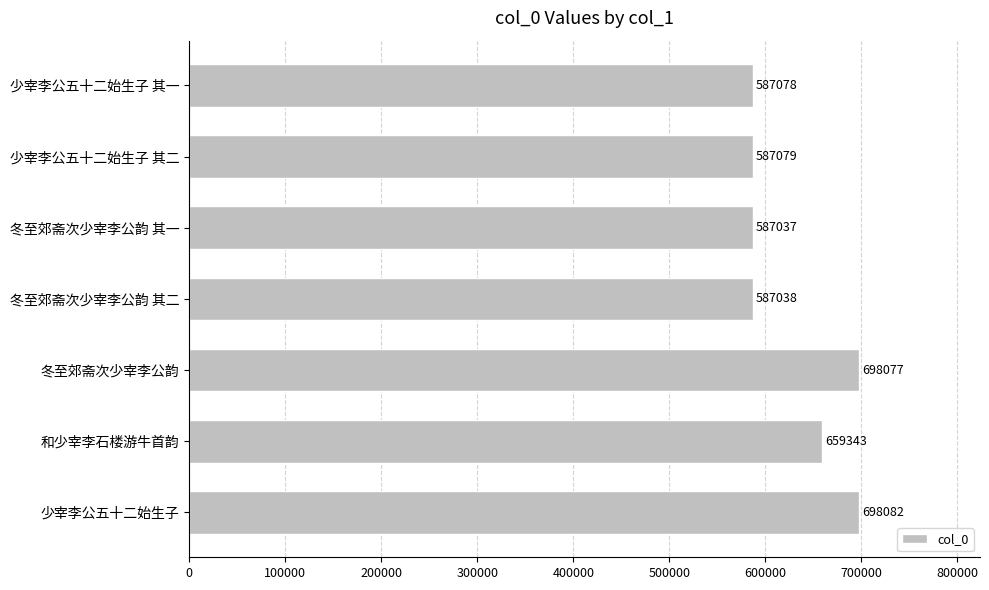

What is the difference between the maximum and minimum values?

111045